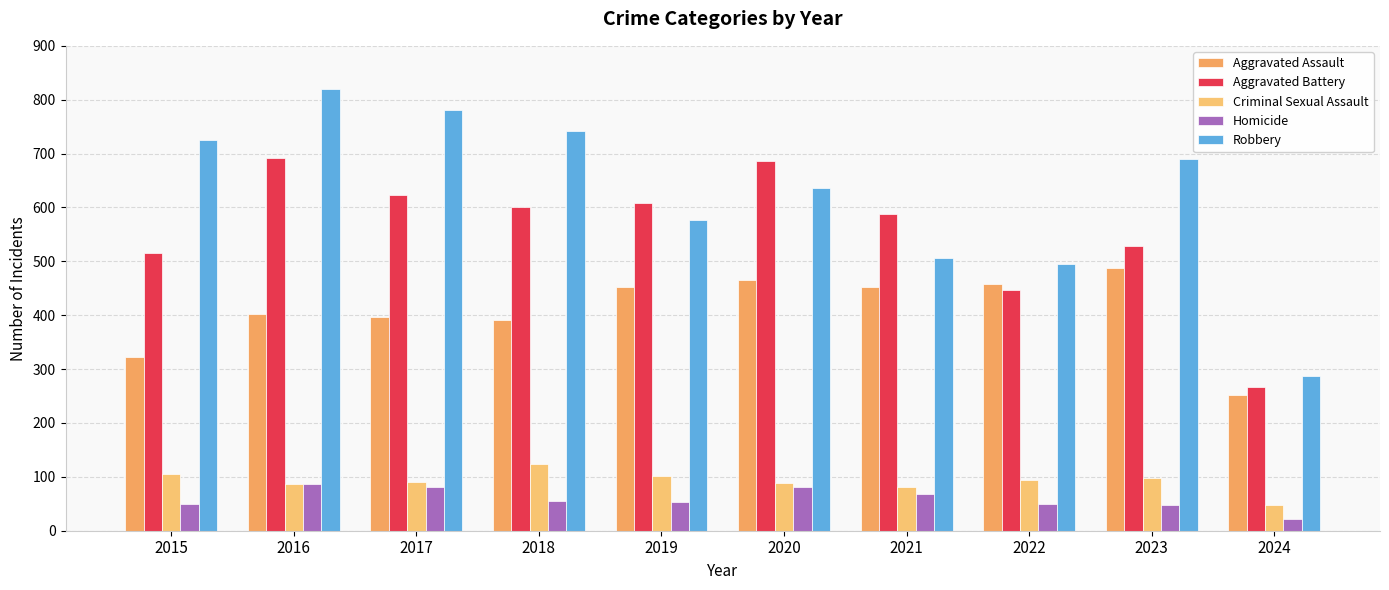

What is the minimum value shown in the chart?

22